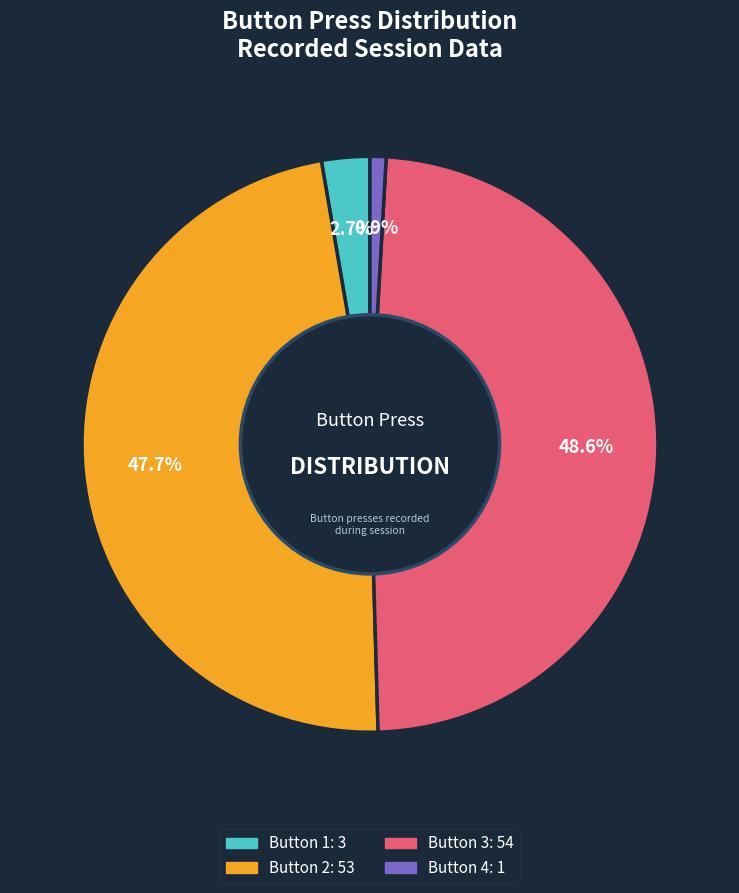

Which category has the smallest portion of the pie?

Button 4